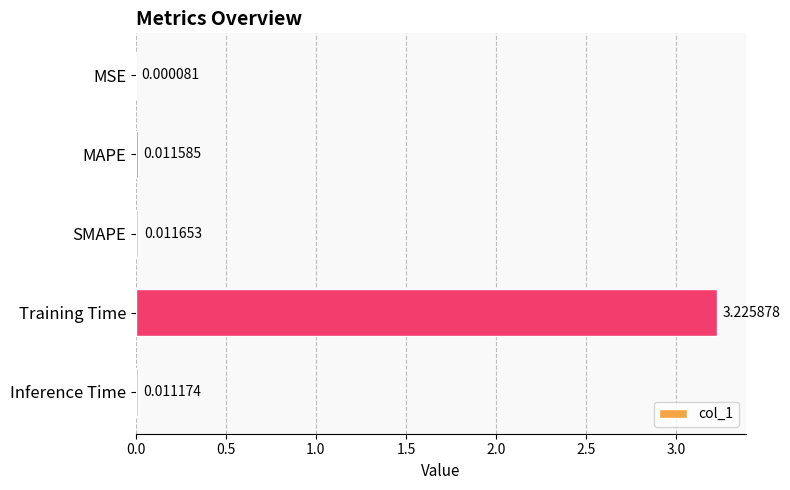

Where is the data nearest to the value 1?

SMAPE